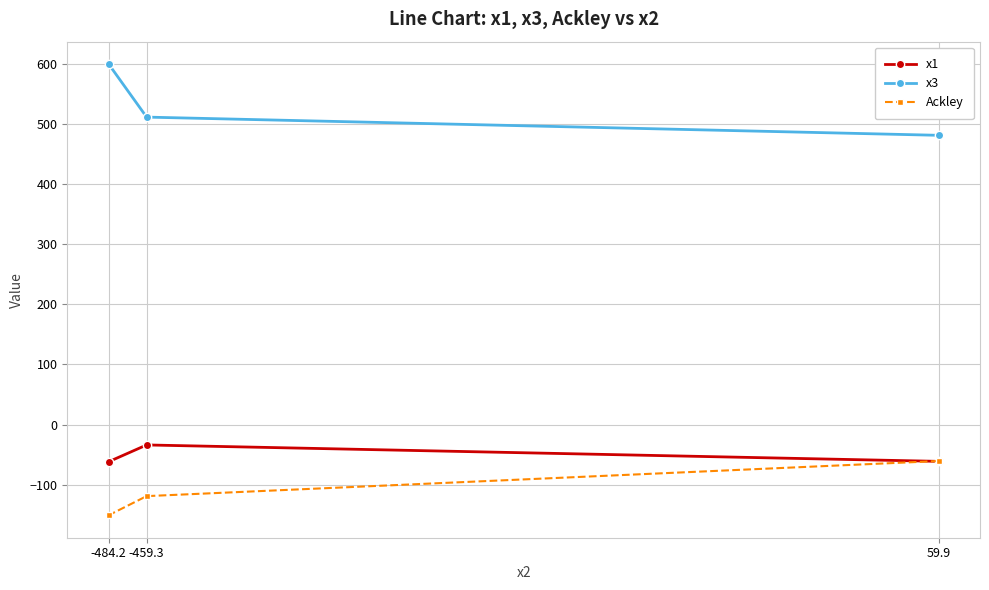

What is the label of the 3rd point from the left?

59.9